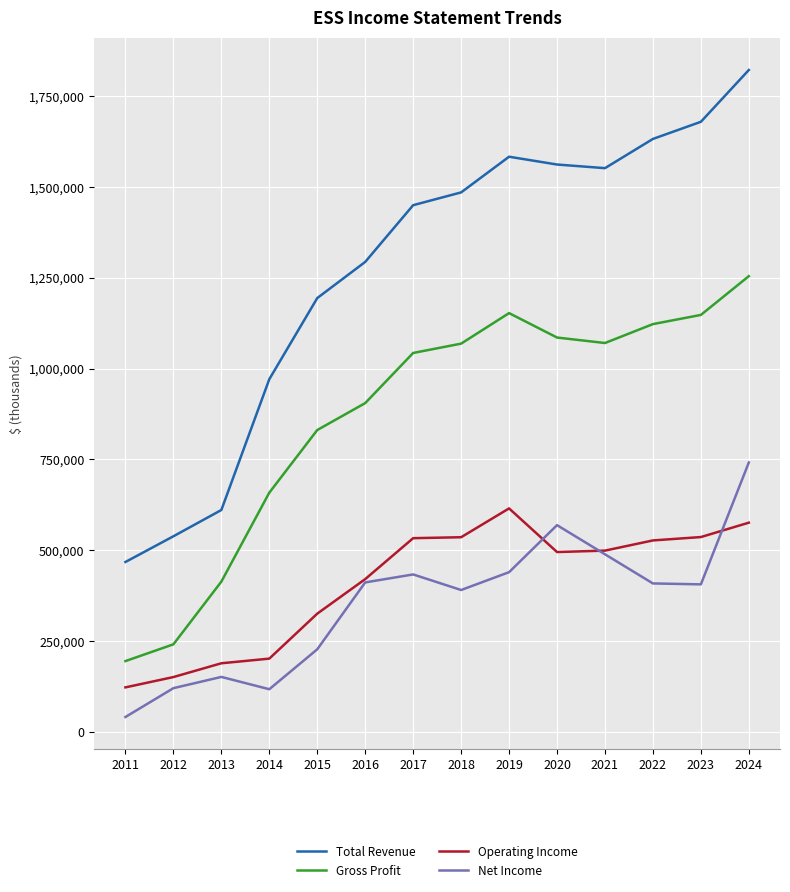

Between 2019 and 2021, which series saw the biggest shift?

Operating Income